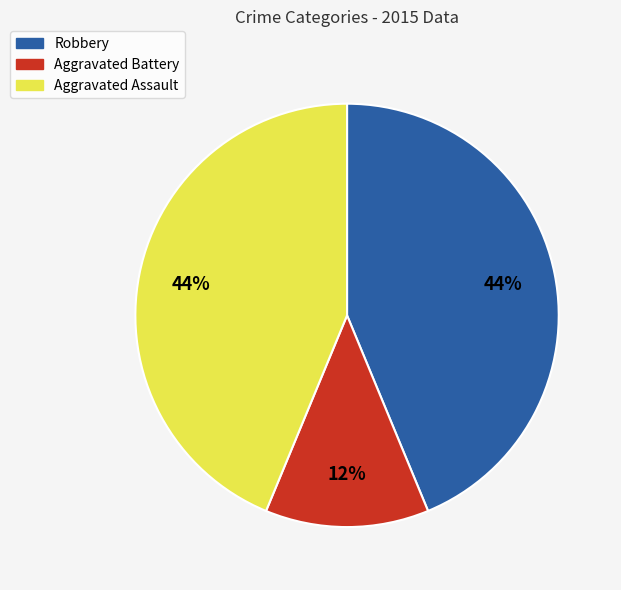

What is the smallest slice in the pie chart?

Aggravated Battery